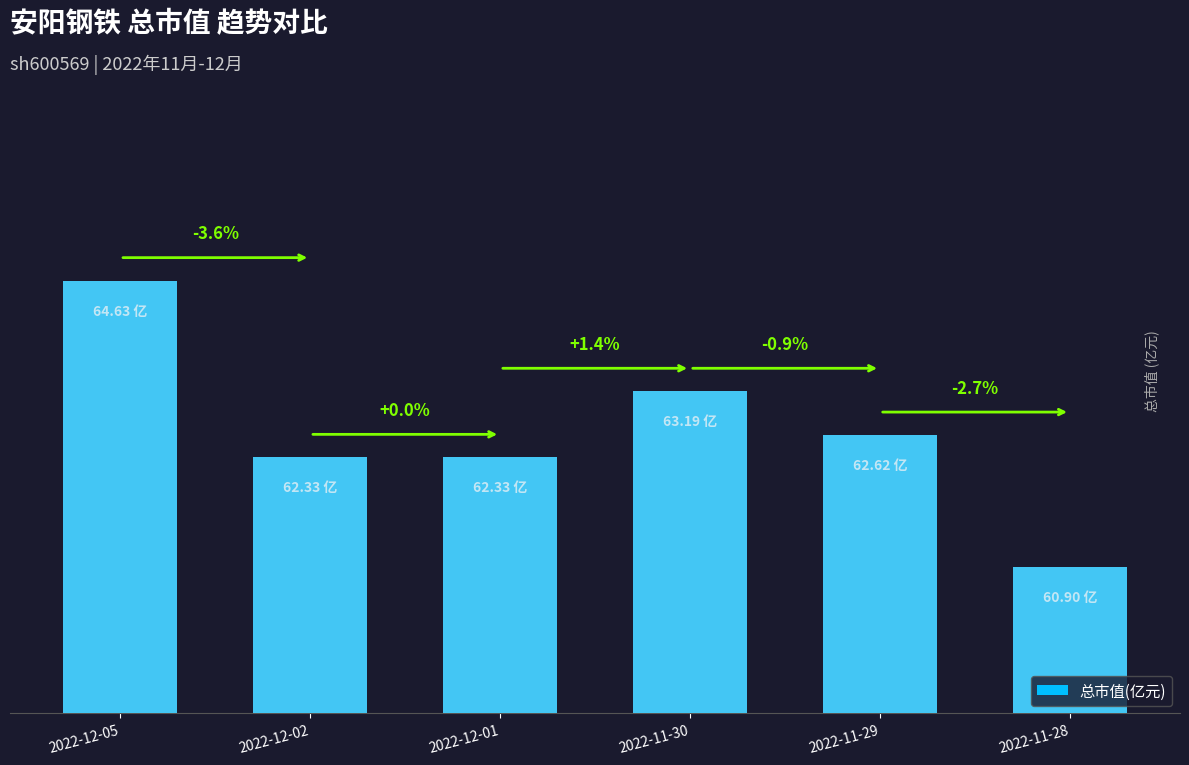

Between 2022-12-01 and 2022-12-02, which is larger?

2022-12-01